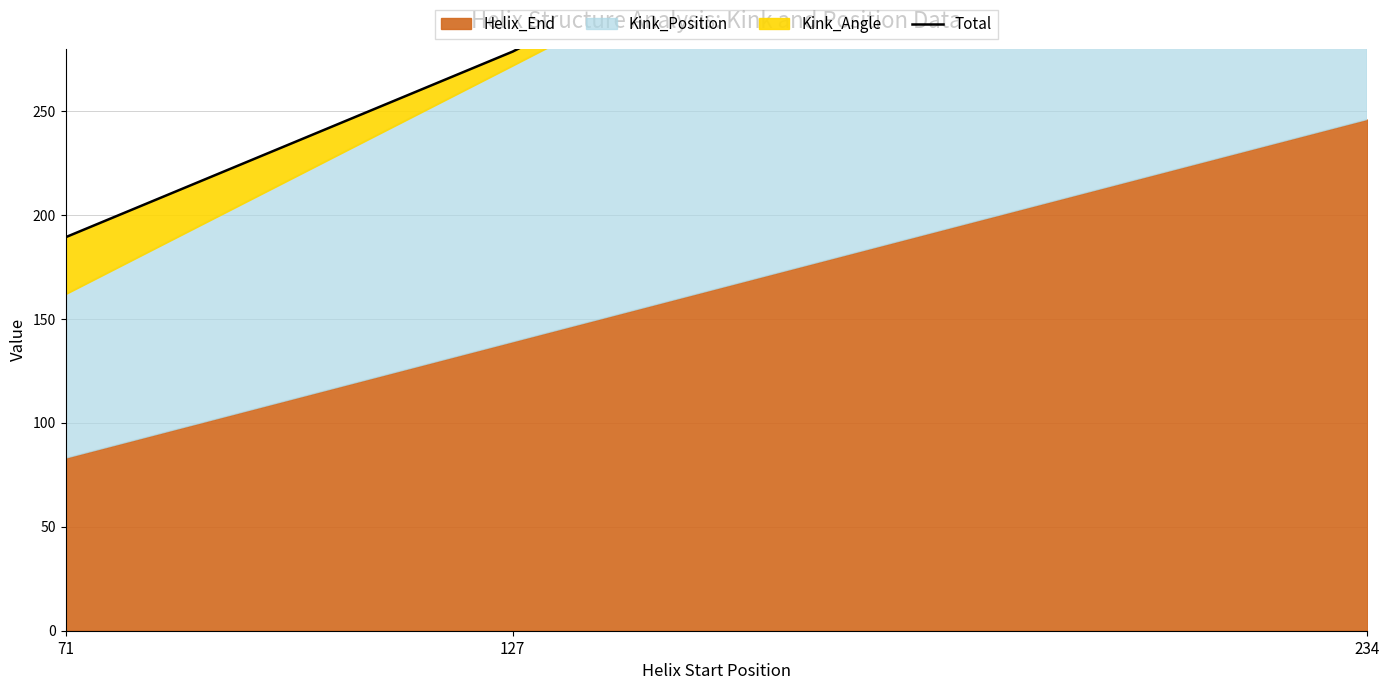

The value at 127 is 278.7. True or false?

True